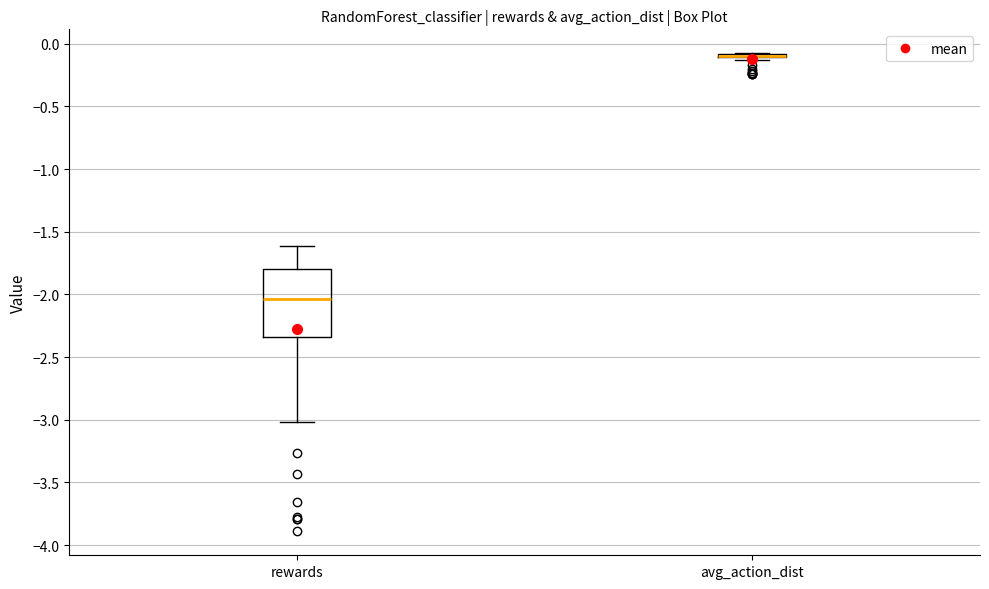

Reading left to right, transcribe this box plot: for each box, give where its median line is, the range the box spans, and where its two whiskers end, as read against the y-axis. The values are not printed on the chart, so give them approximately, as read against the axis.

rewards: median -2.05, box -2.35 to -1.80, whiskers -3.00 to -1.60
avg_action_dist: box collapsed to a line at -0.10, whiskers -0.15 to -0.10